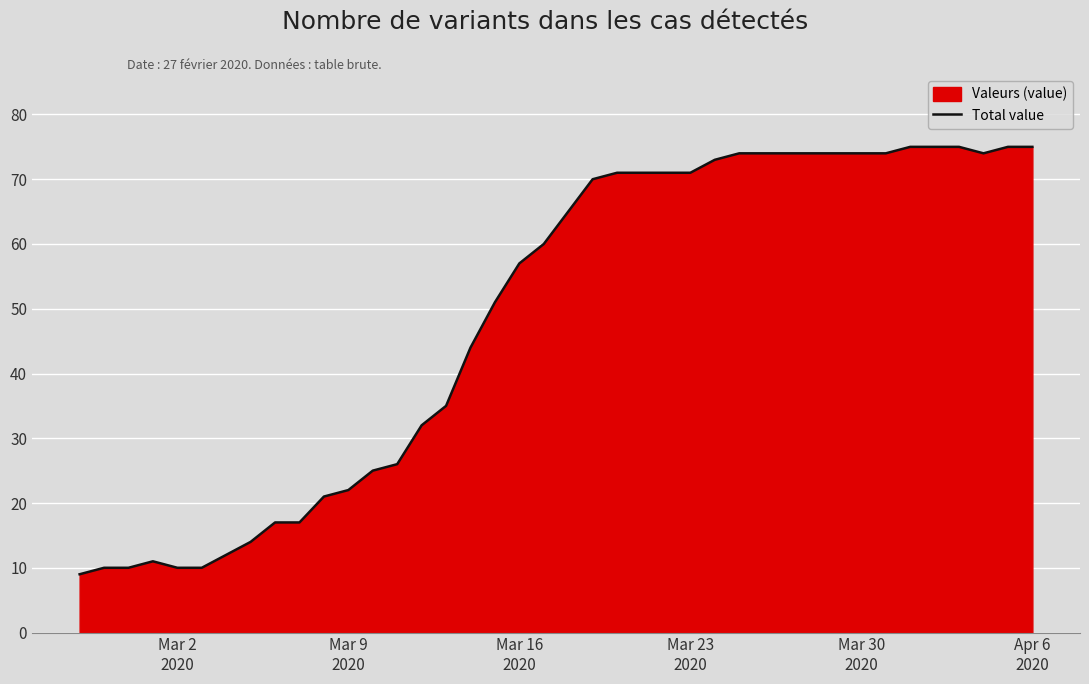

What is the difference between the maximum and minimum values?

66